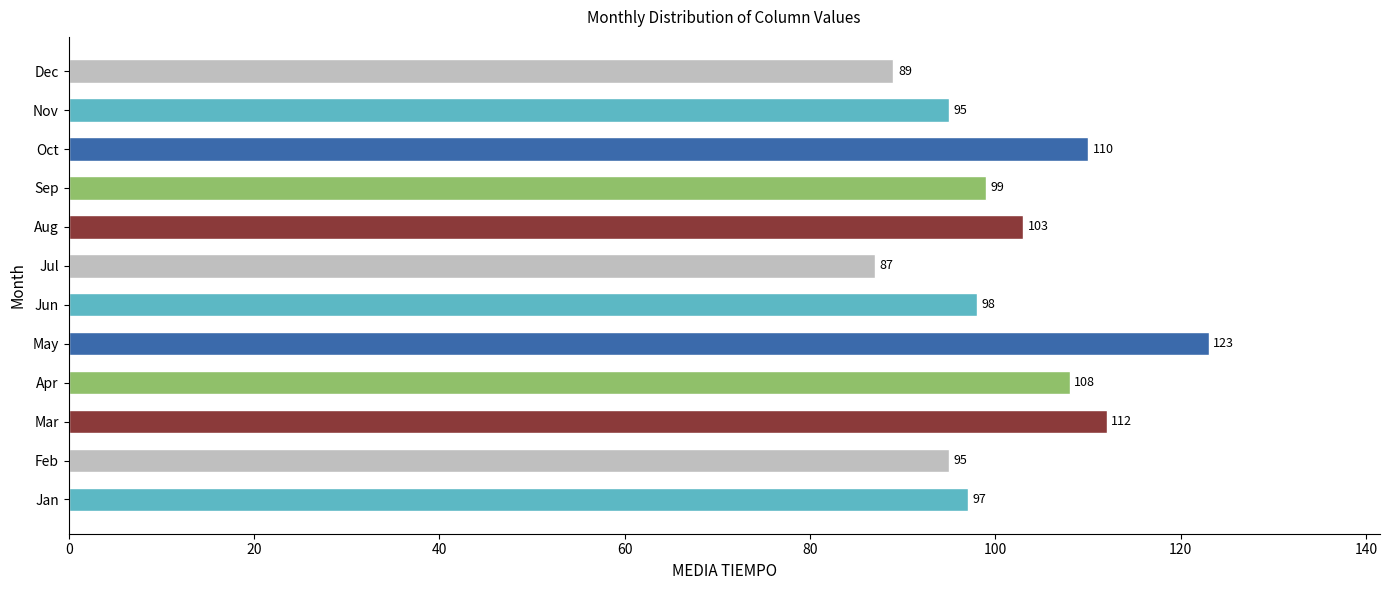

At which label is the value closest to 105?

Aug